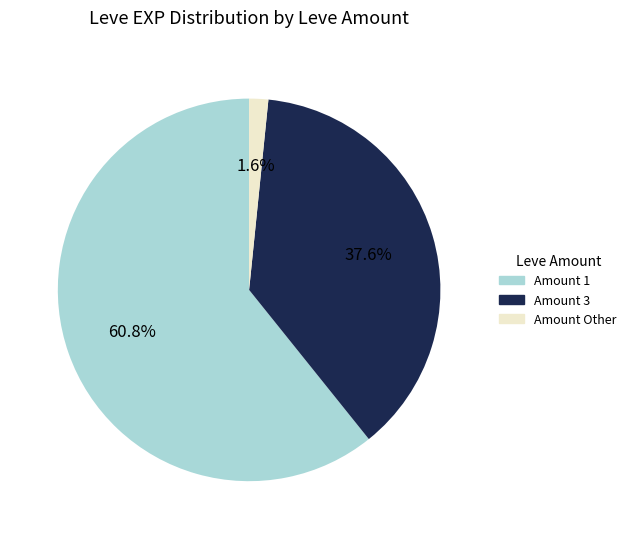

To the nearest percent, what is the average slice percentage?

33%